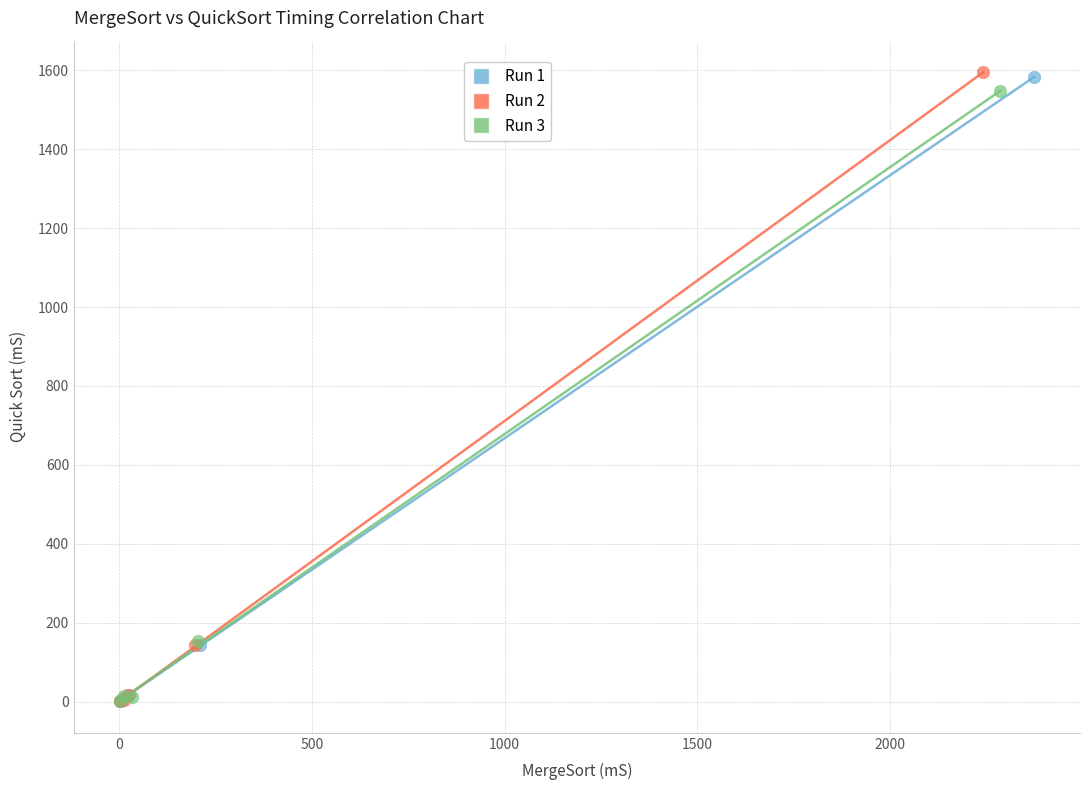

Which series has the largest Y range (max minus min)?

Run 2